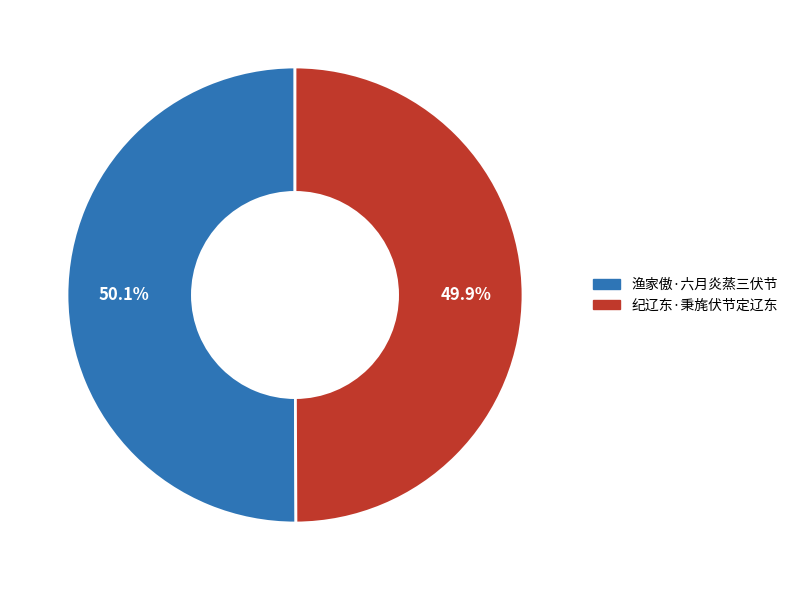

How much of the chart is everything except 渔家傲·六月炎蒸三伏节?

49.9%